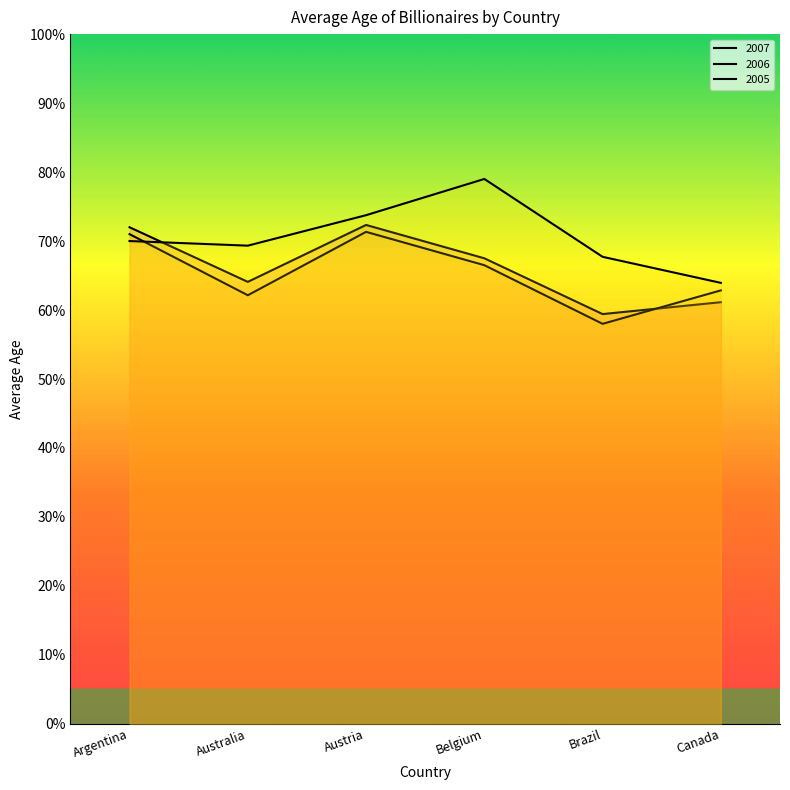

Where do 2007 and 2005 first cross each other?

Argentina and Australia